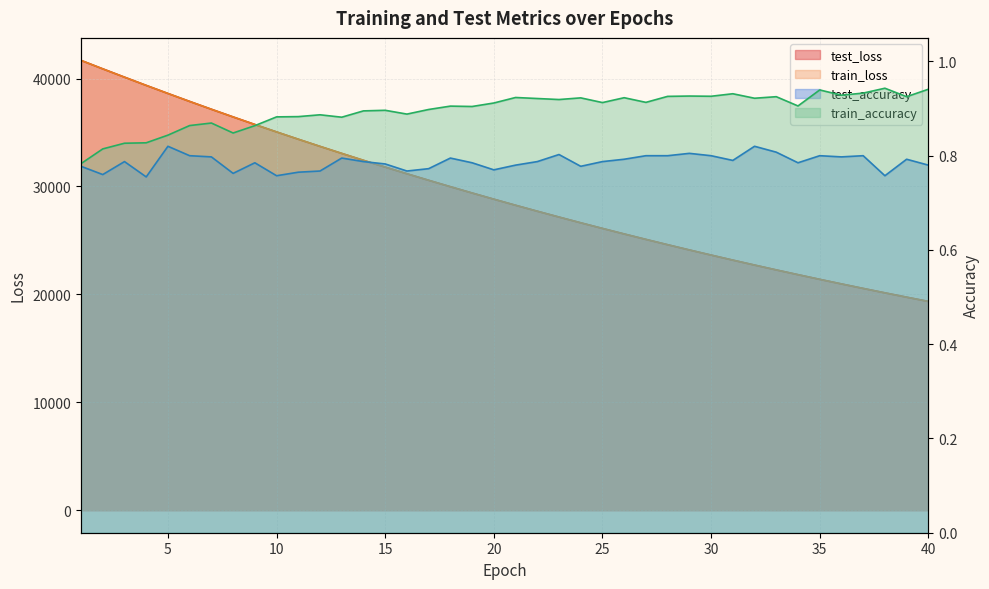

Does the chart display data point markers on the line(s)?

No